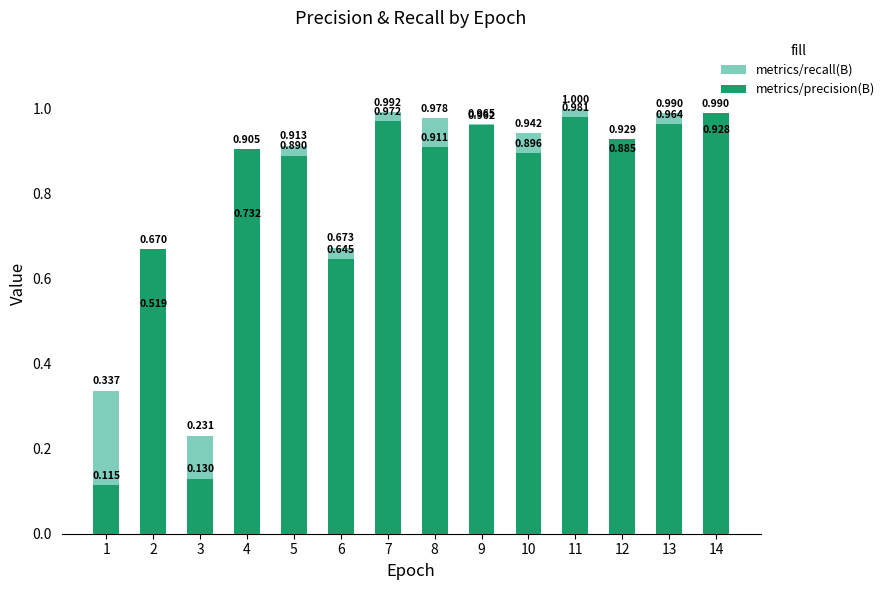

Between 11 and 8, which is larger?

11